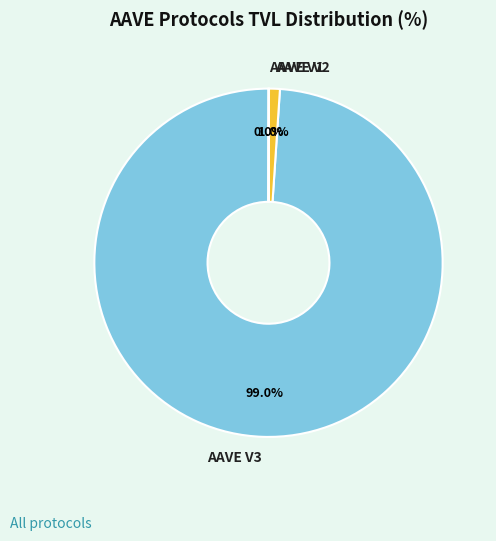

Which has a higher value, AAVE V3 or AAVE V2?

AAVE V3